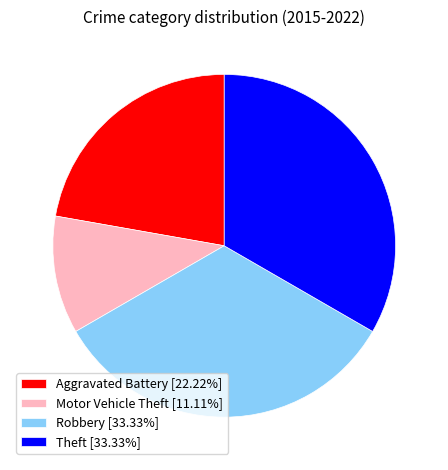

How many slices are in this pie chart?

4